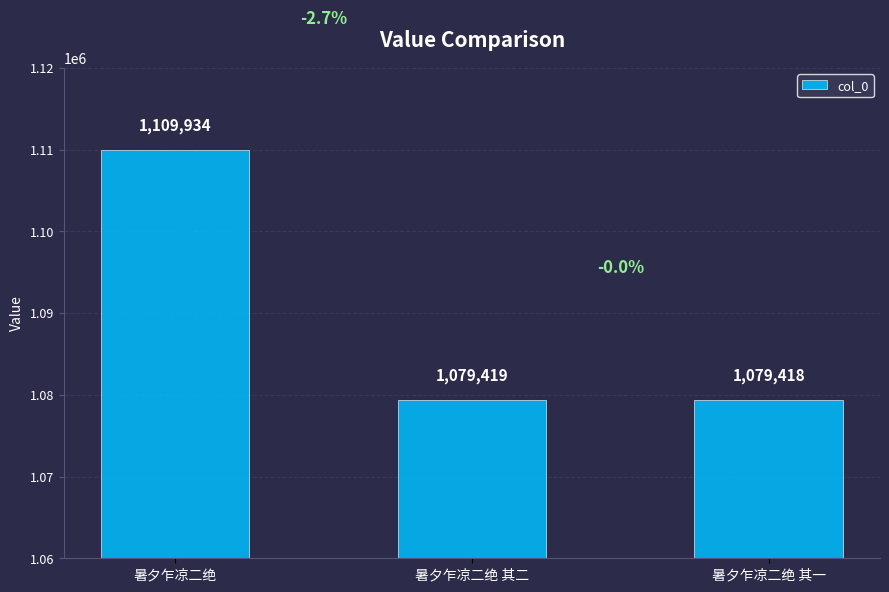

What is the label of the 1st bar from the left?

暑夕乍凉二绝